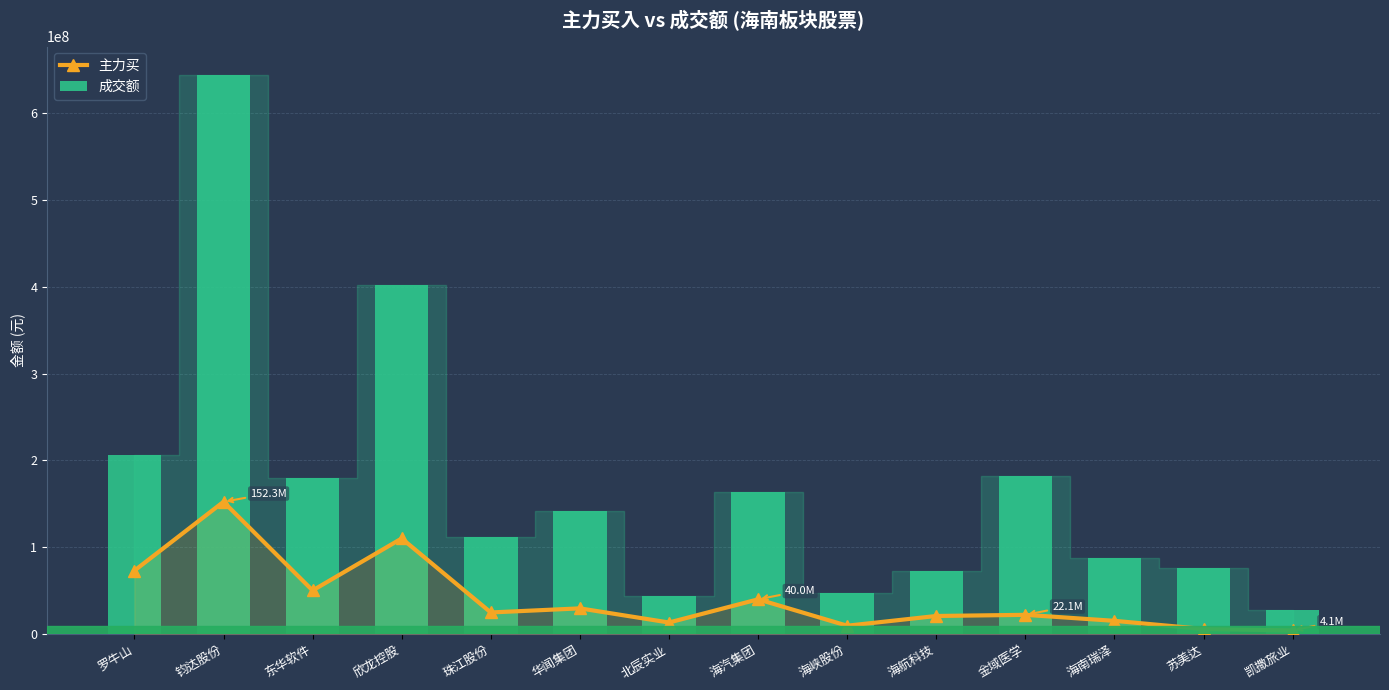

How many bars are there in each group?

2